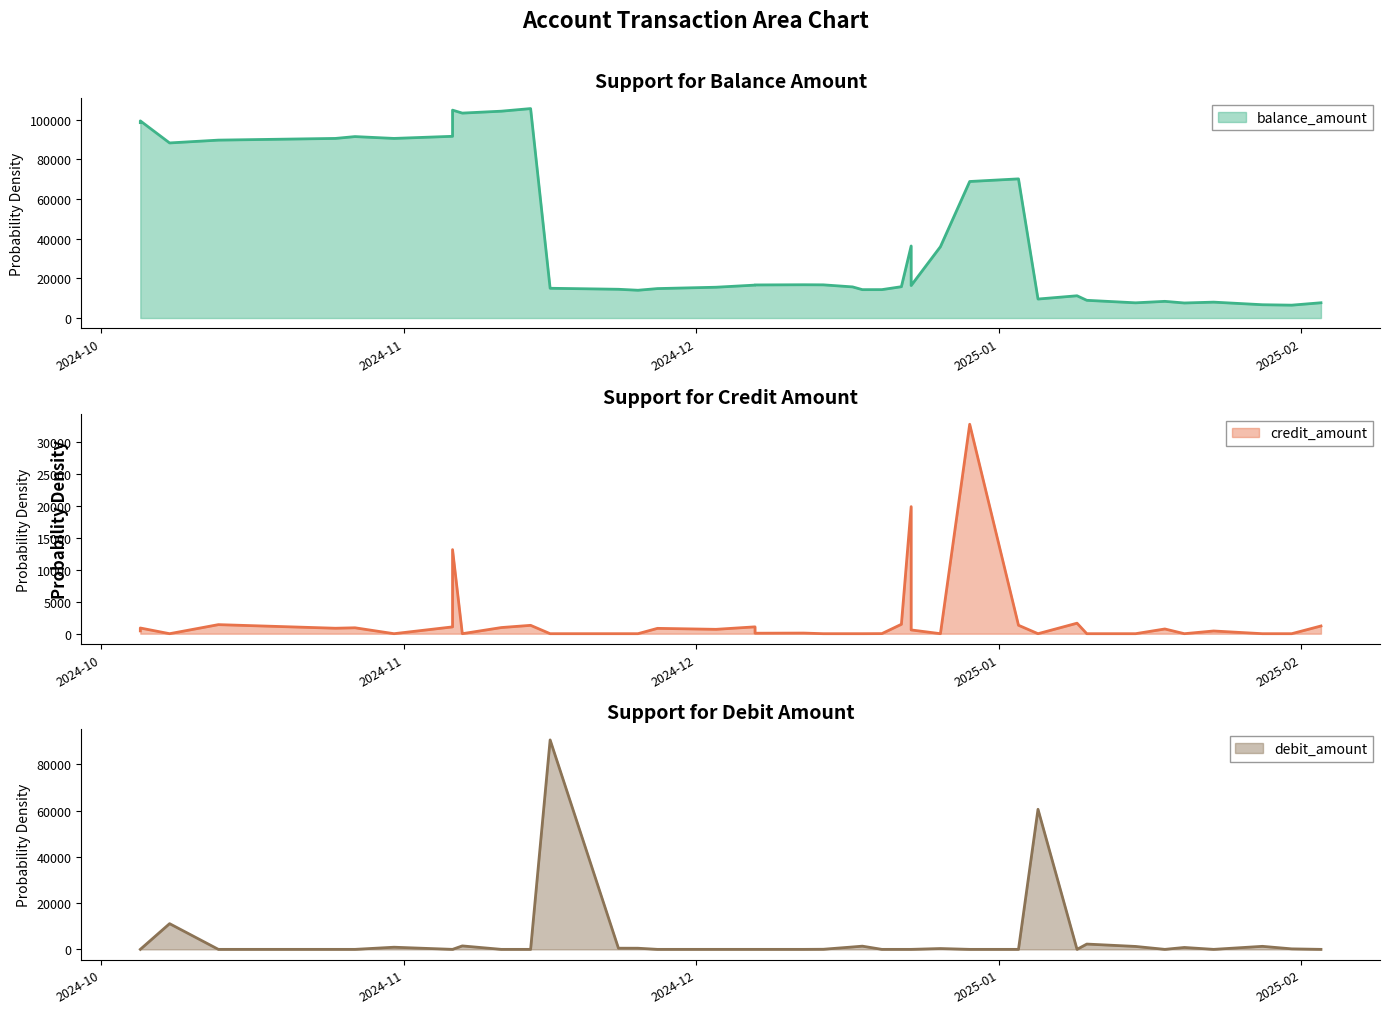

Which category has the highest value across all series?

2024-11-14